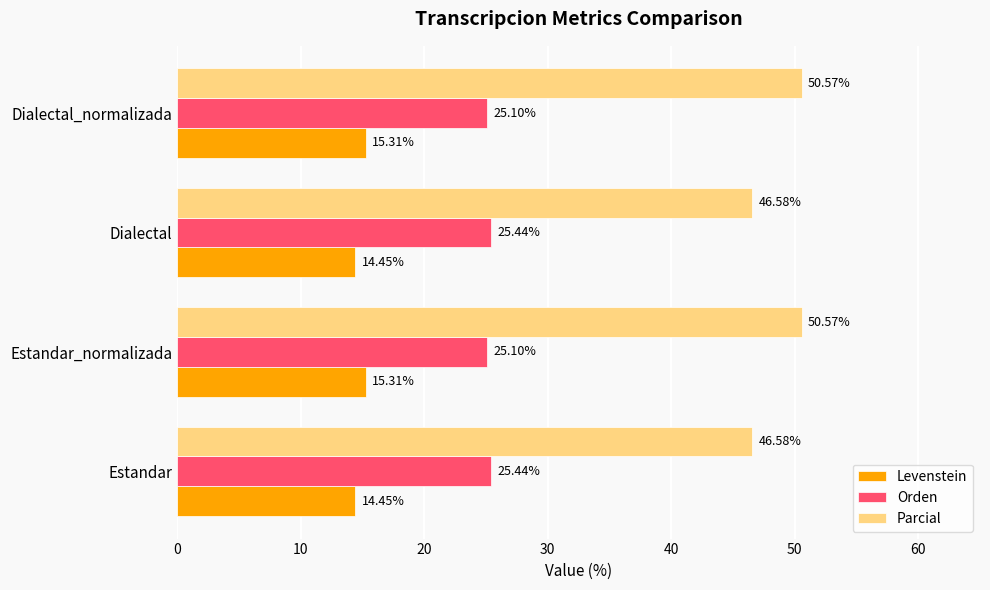

Is the value of Parcial at Dialectal greater than the value of Levenstein at Estandar?

Yes